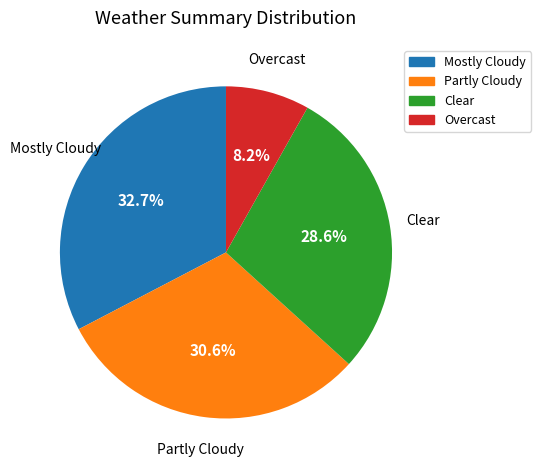

To the nearest percent, what is the average slice percentage?

25%